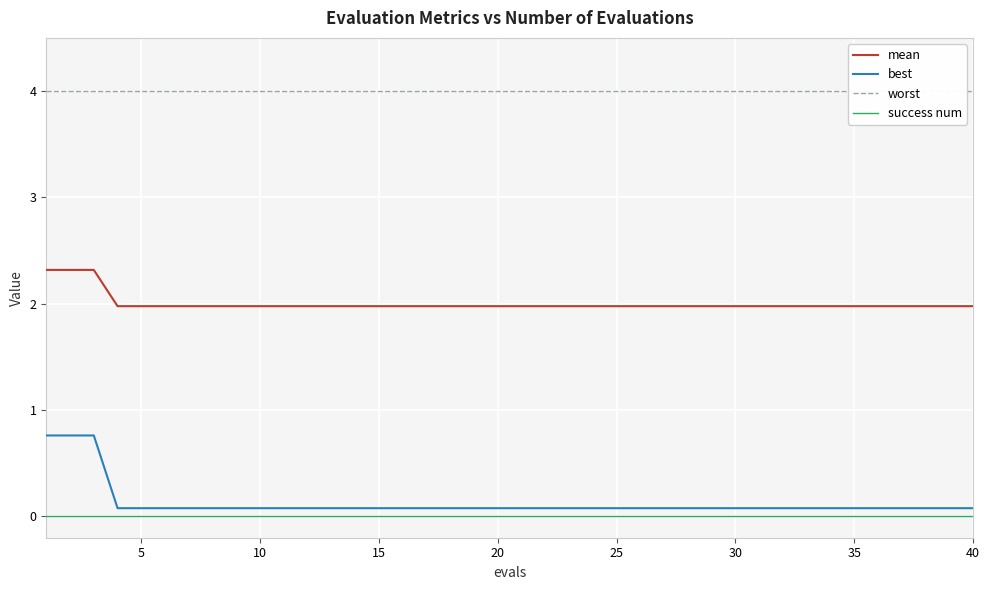

Is it true that mean equals 2.0 at 35?

True